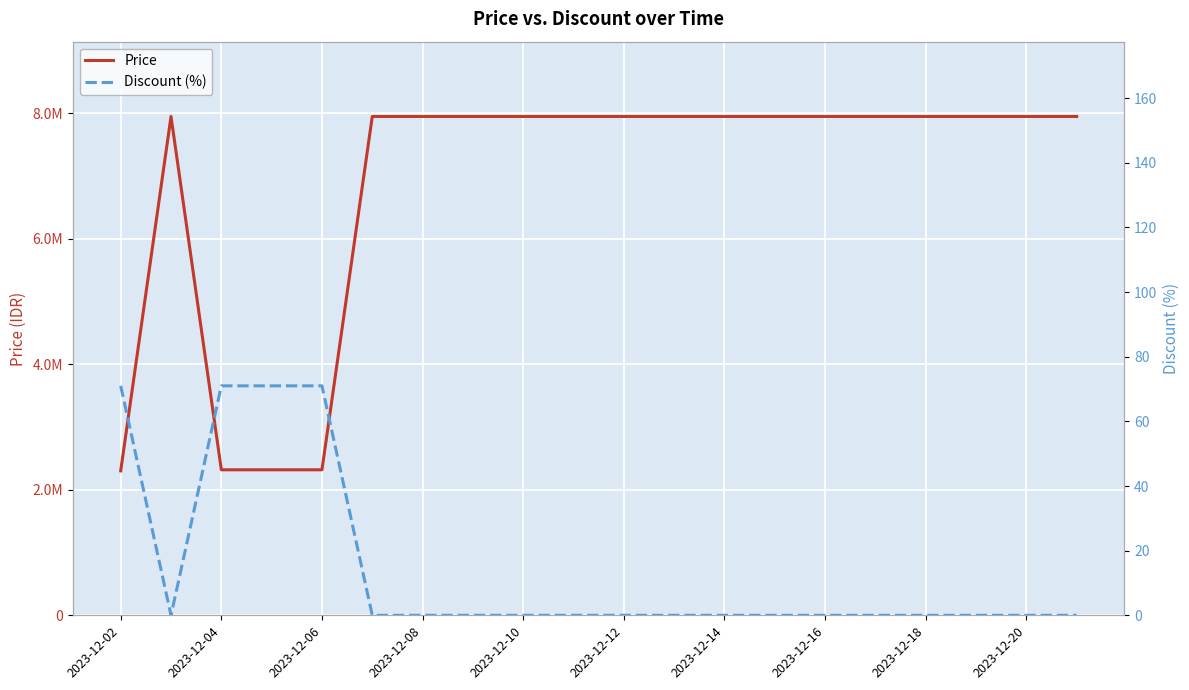

What position from the left is 2023-12-20?

10